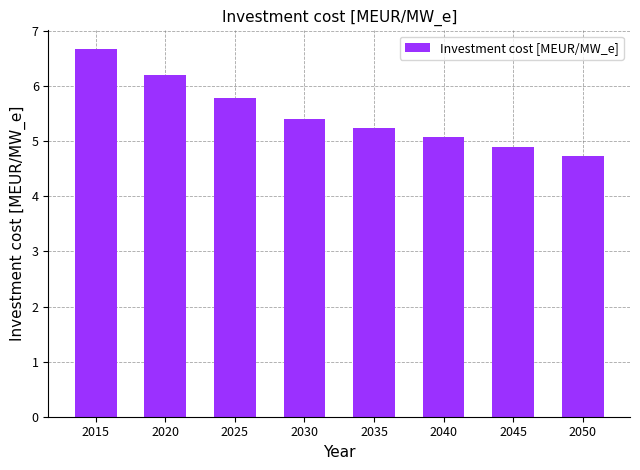

Where does the data first go above 5?

2015